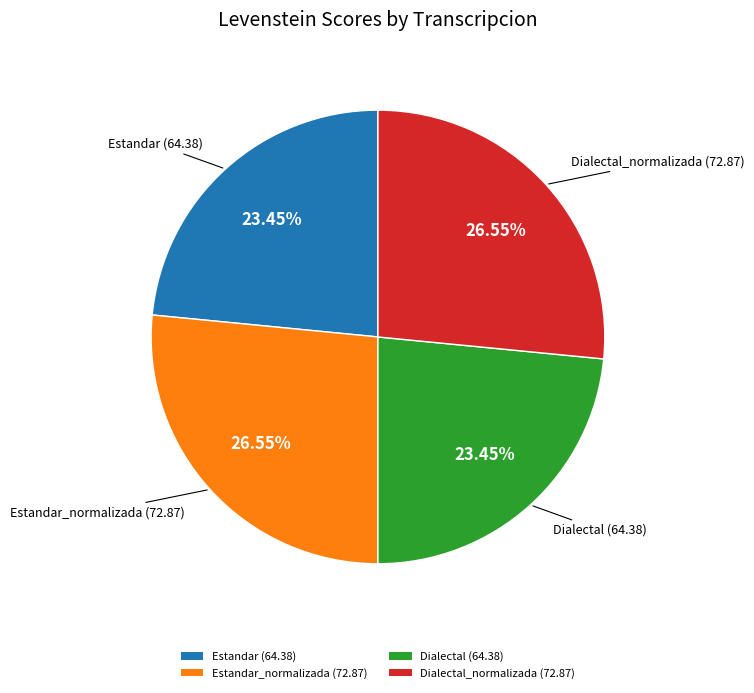

Is Dialectal (64.38) the majority of the pie?

No